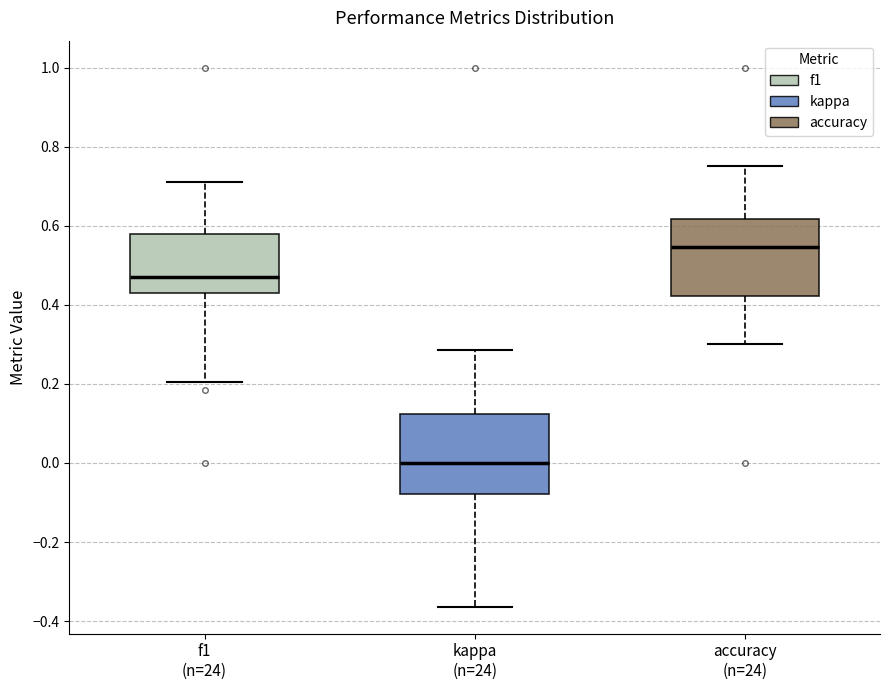

Reading left to right, transcribe this box plot: for each box, give where its median line is, the range the box spans, and where its two whiskers end, as read against the y-axis. The values are not printed on the chart, so give them approximately, as read against the axis.

f1 (n=24): median 0.48, box 0.42 to 0.58, whiskers 0.20 to 0.72
kappa (n=24): median 0.00, box -0.08 to 0.12, whiskers -0.36 to 0.28
accuracy (n=24): median 0.54, box 0.42 to 0.62, whiskers 0.30 to 0.76